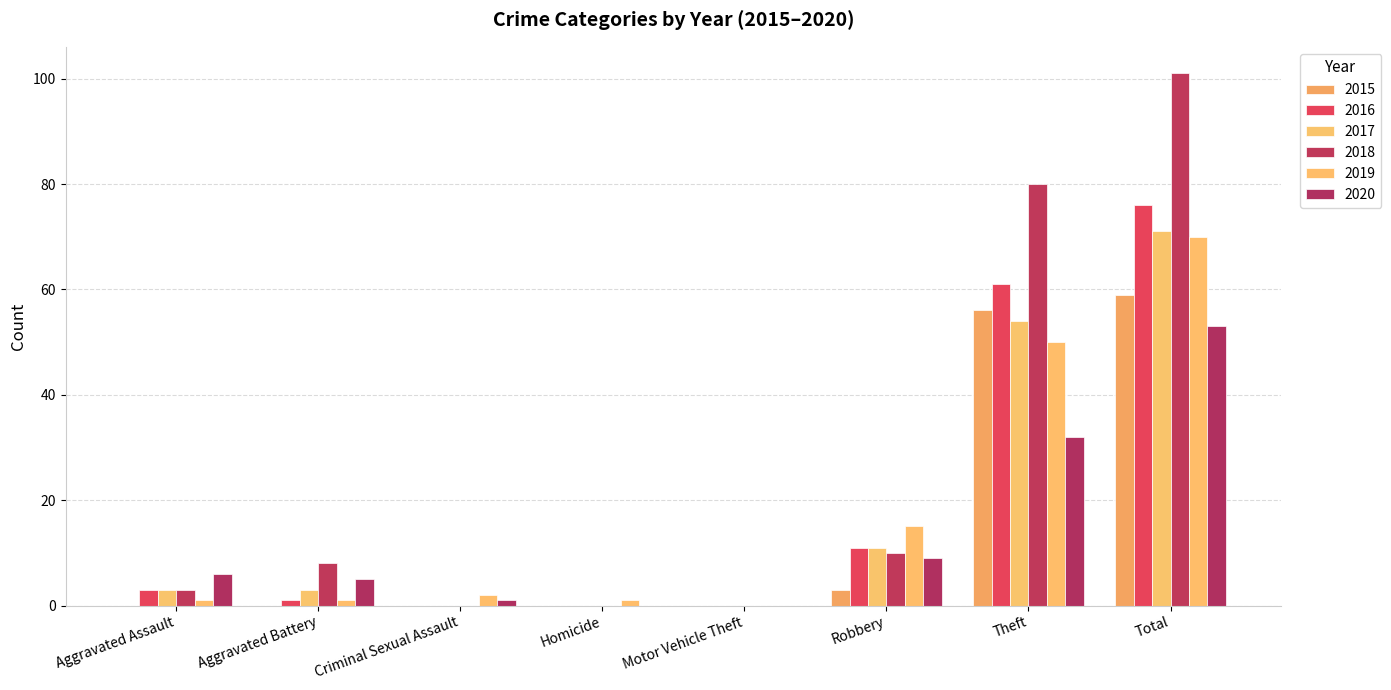

Reading right to left, list all the values displayed in this chart.

2015: 59	56	3	0	0	0	0	0
2016: 76	61	11	0	0	0	1	3
2017: 71	54	11	0	0	0	3	3
2018: 101	80	10	0	0	0	8	3
2019: 70	50	15	0	1	2	1	1
2020: 53	32	9	0	0	1	5	6